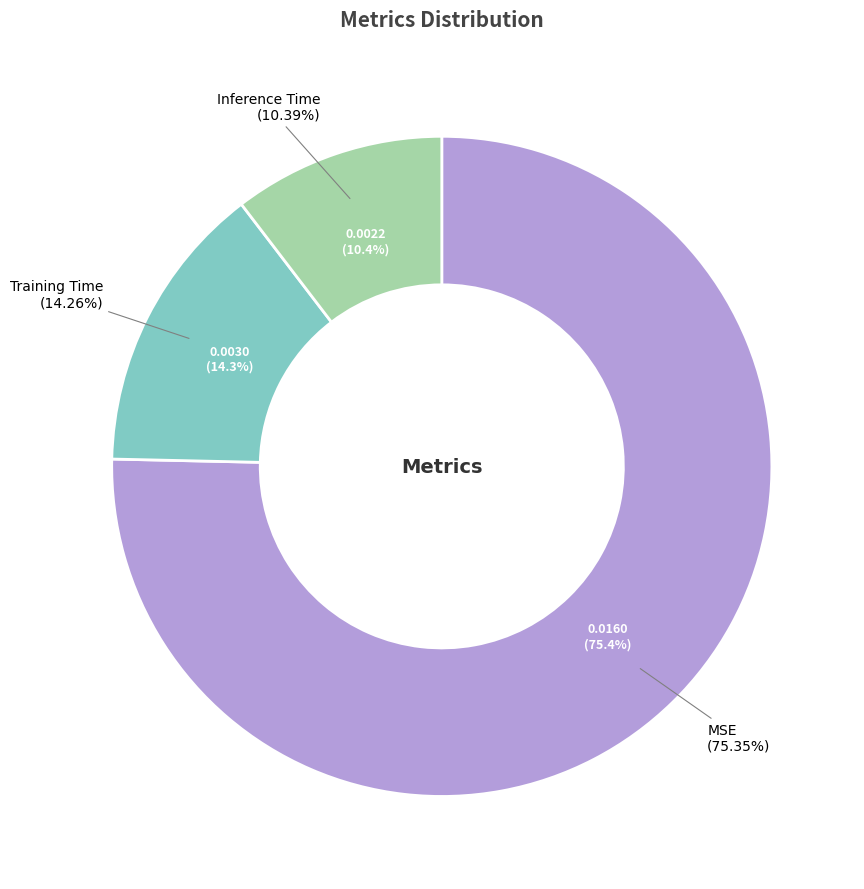

Which category accounts for the majority?

MSE